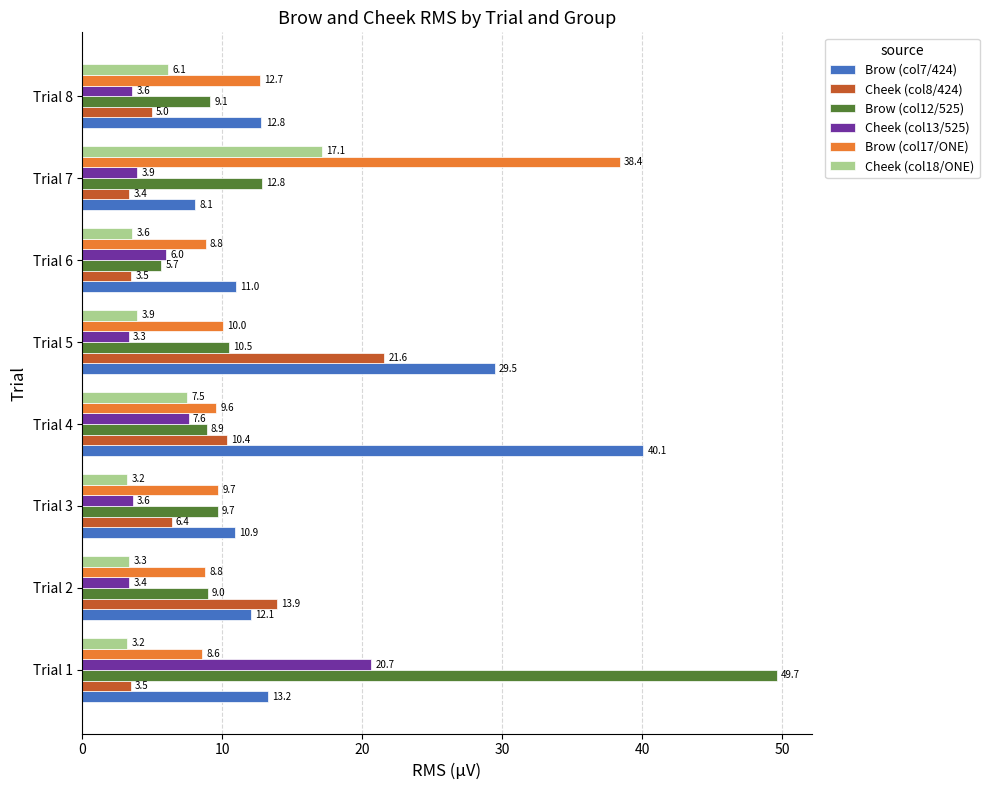

What is the difference between the maximum and minimum values in the Brow (col17/ONE) series?

29.8